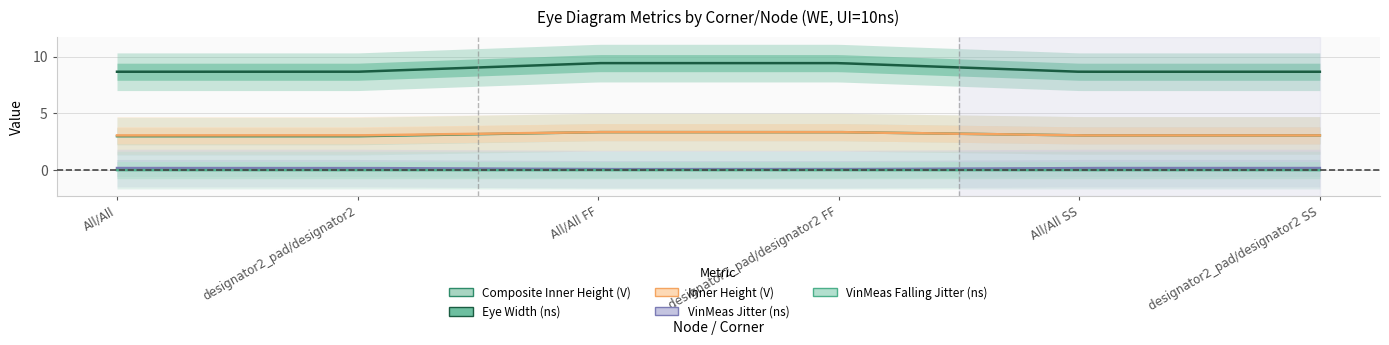

Reading right to left, transcribe all the data shown in this chart.

Composite Inner Height (V): 3.1	3.1	3.4	3.4	3.0	3.0
Eye Width (ns): 8.7	8.7	9.4	9.4	8.7	8.7
Inner Height (V): 3.1	3.1	3.4	3.4	3.1	3.1
VinMeas Jitter (ns): 0.2	0.2	0.1	0.1	0.2	0.2
VinMeas Falling Jitter (ns): 0.0	0.0	0.0	0.0	0.0	0.0